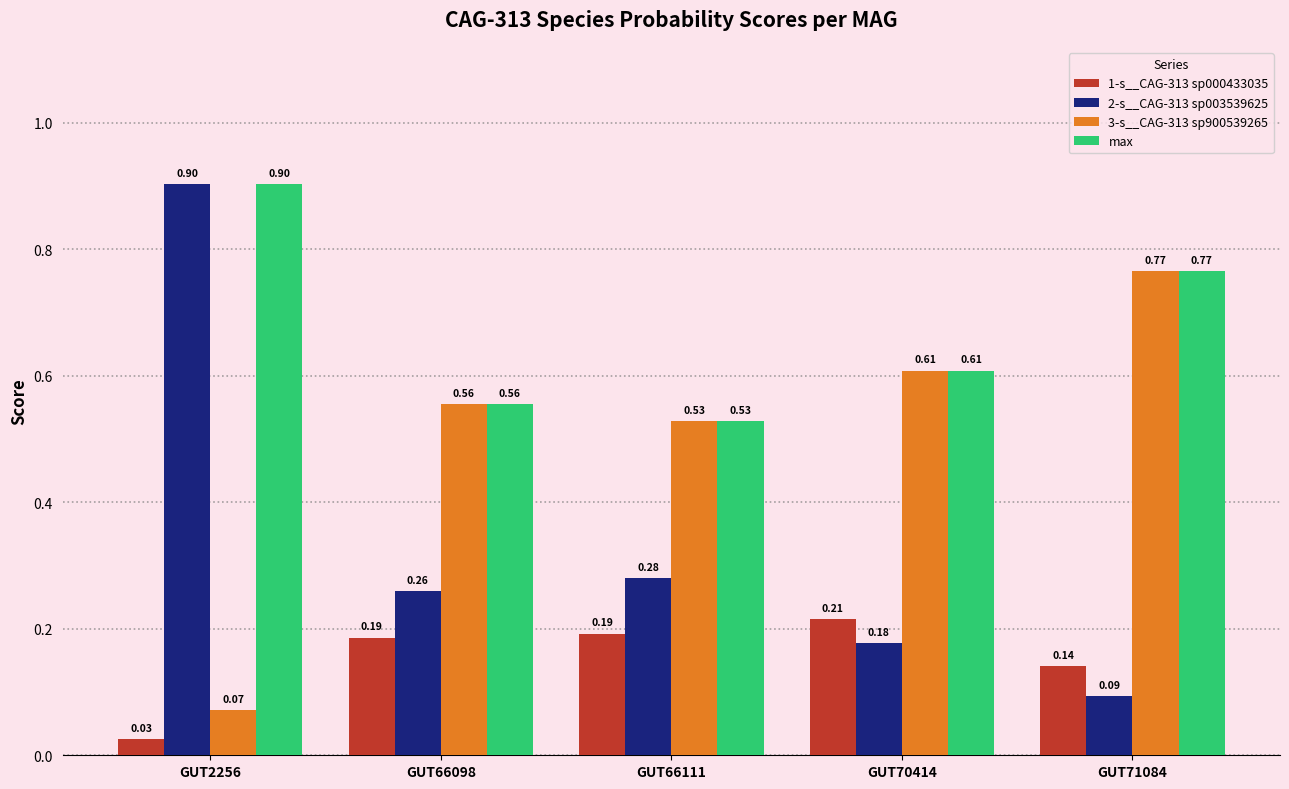

The 2-s__CAG-313 sp003539625 series shows 0.9 at GUT2256. True or false?

True